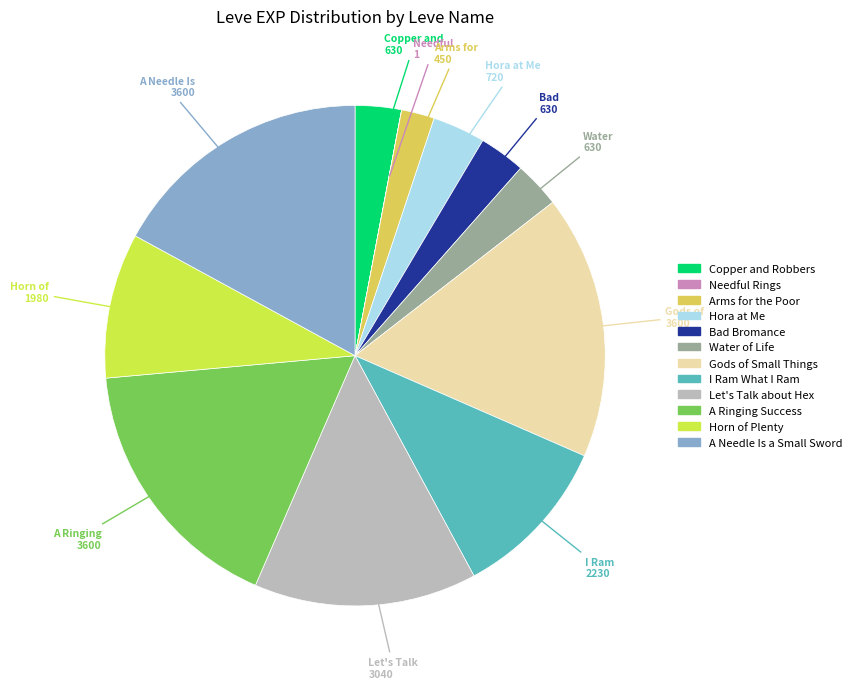

Is it true that Arms for the Poor is 17% of the pie?

False